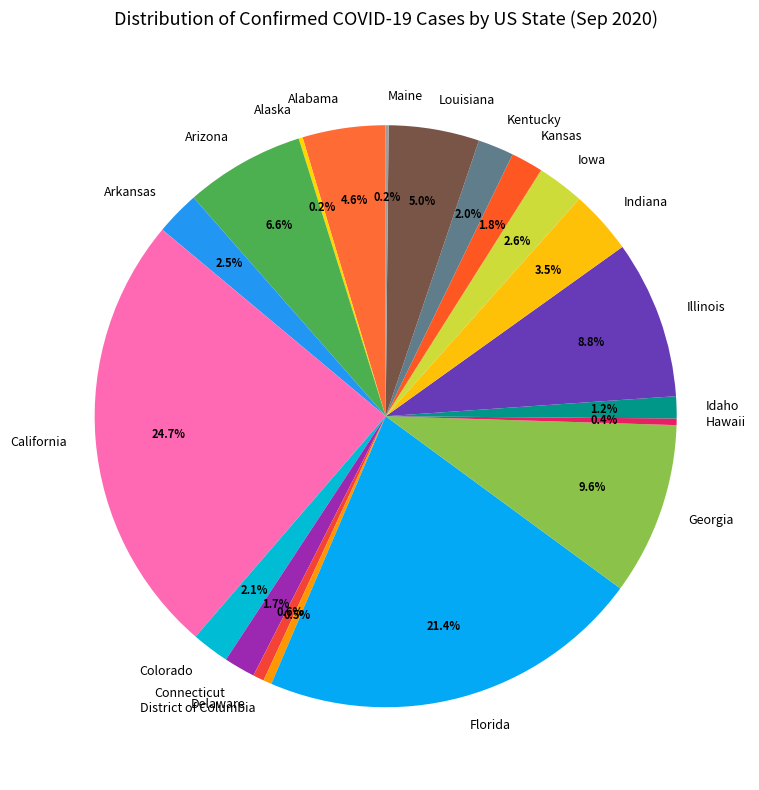

What portion of the pie excludes Louisiana?

95.0%